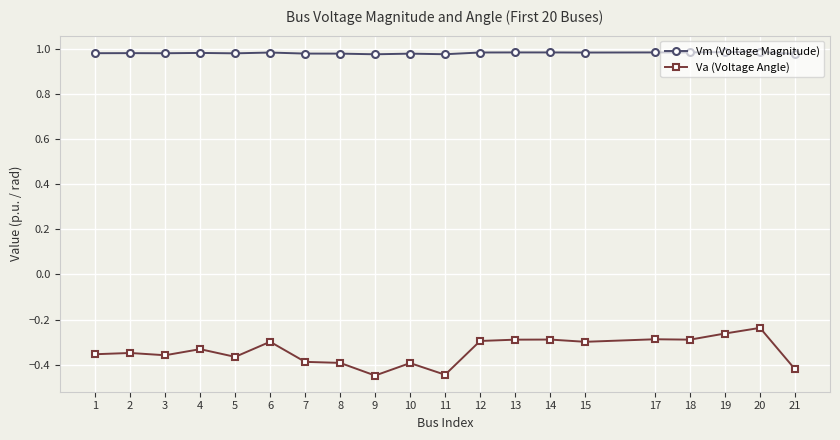

What are all the series names shown in the legend?

Vm (Voltage Magnitude), Va (Voltage Angle)